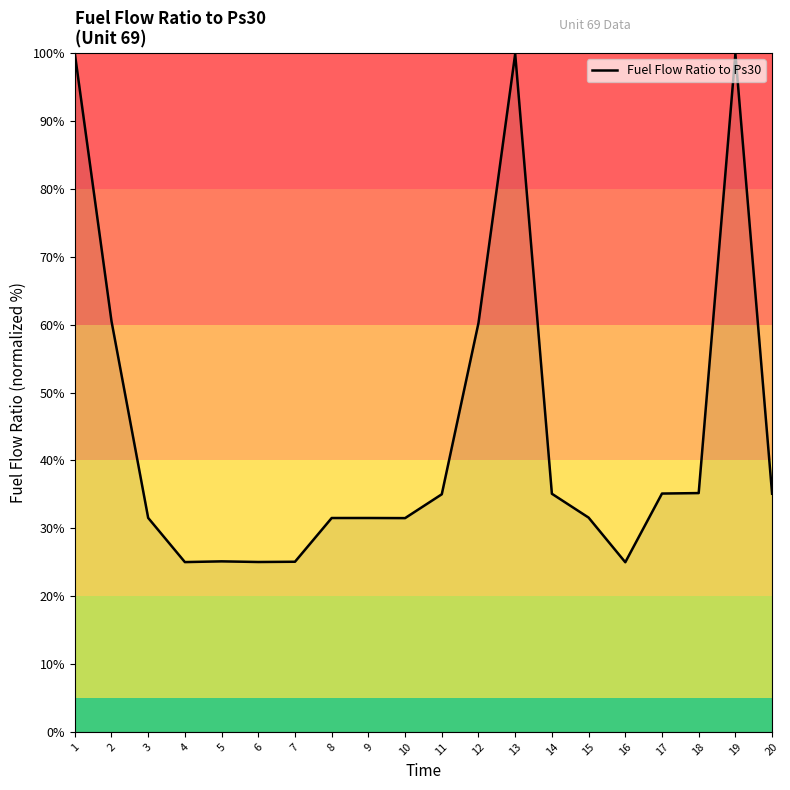

Approximately how many times larger is the value at 18 compared to 9?

1.1